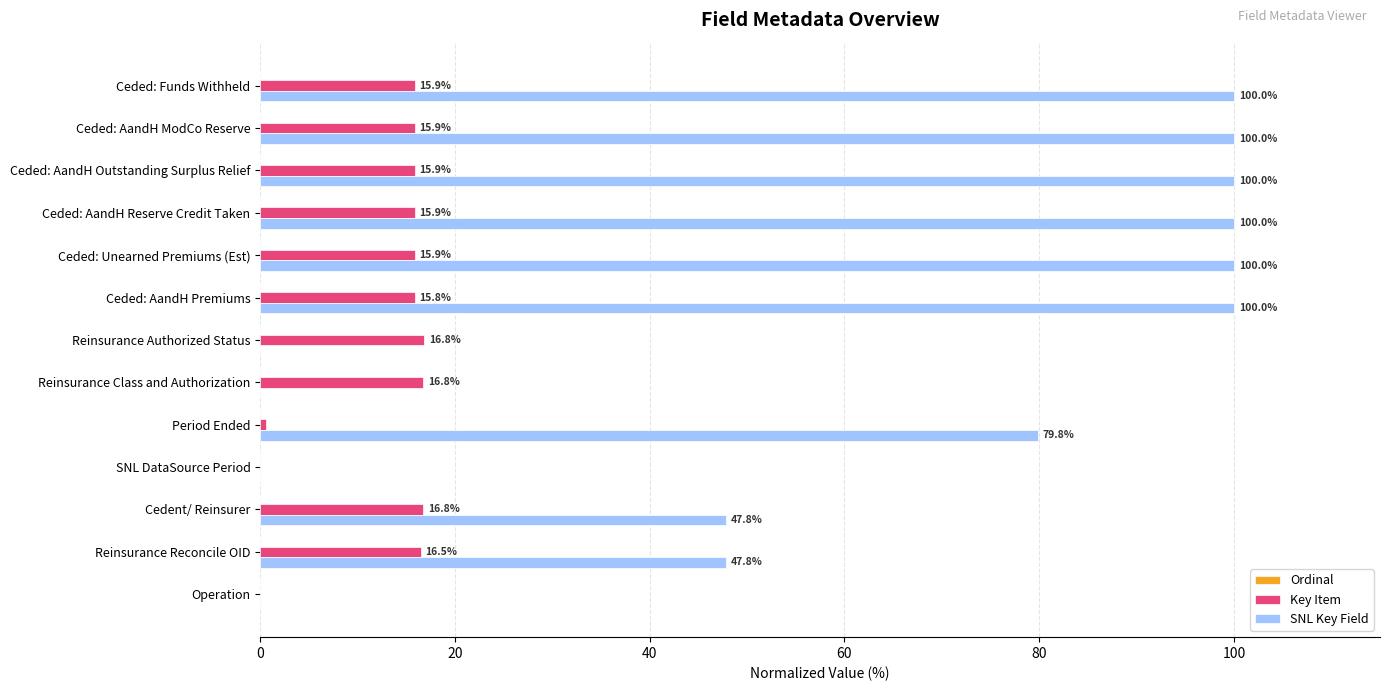

What is the highest value of the SNL Key Field series?

100.0